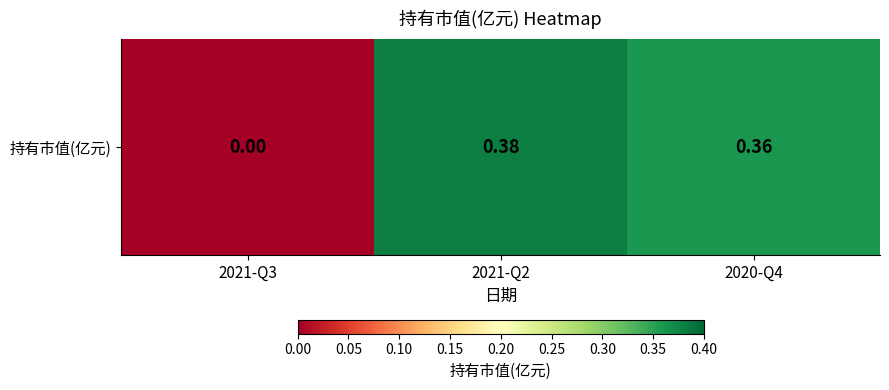

How many categories are shown in the chart?

3